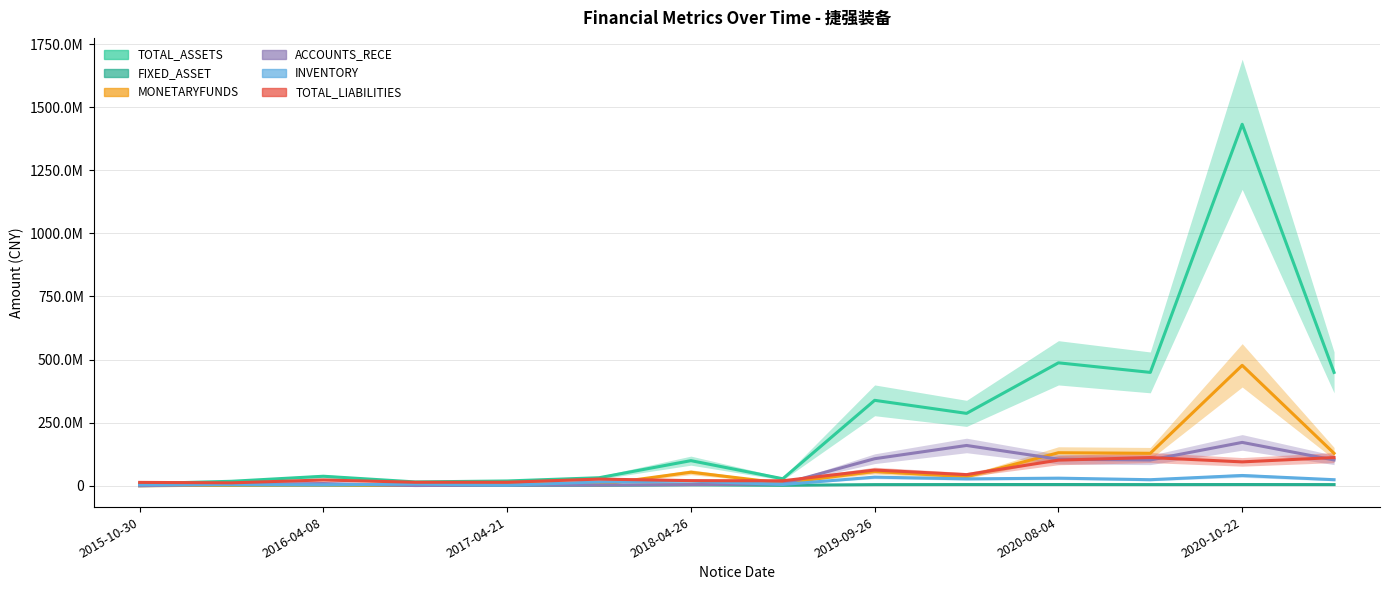

What is the maximum value shown in the chart?

1432017588.7